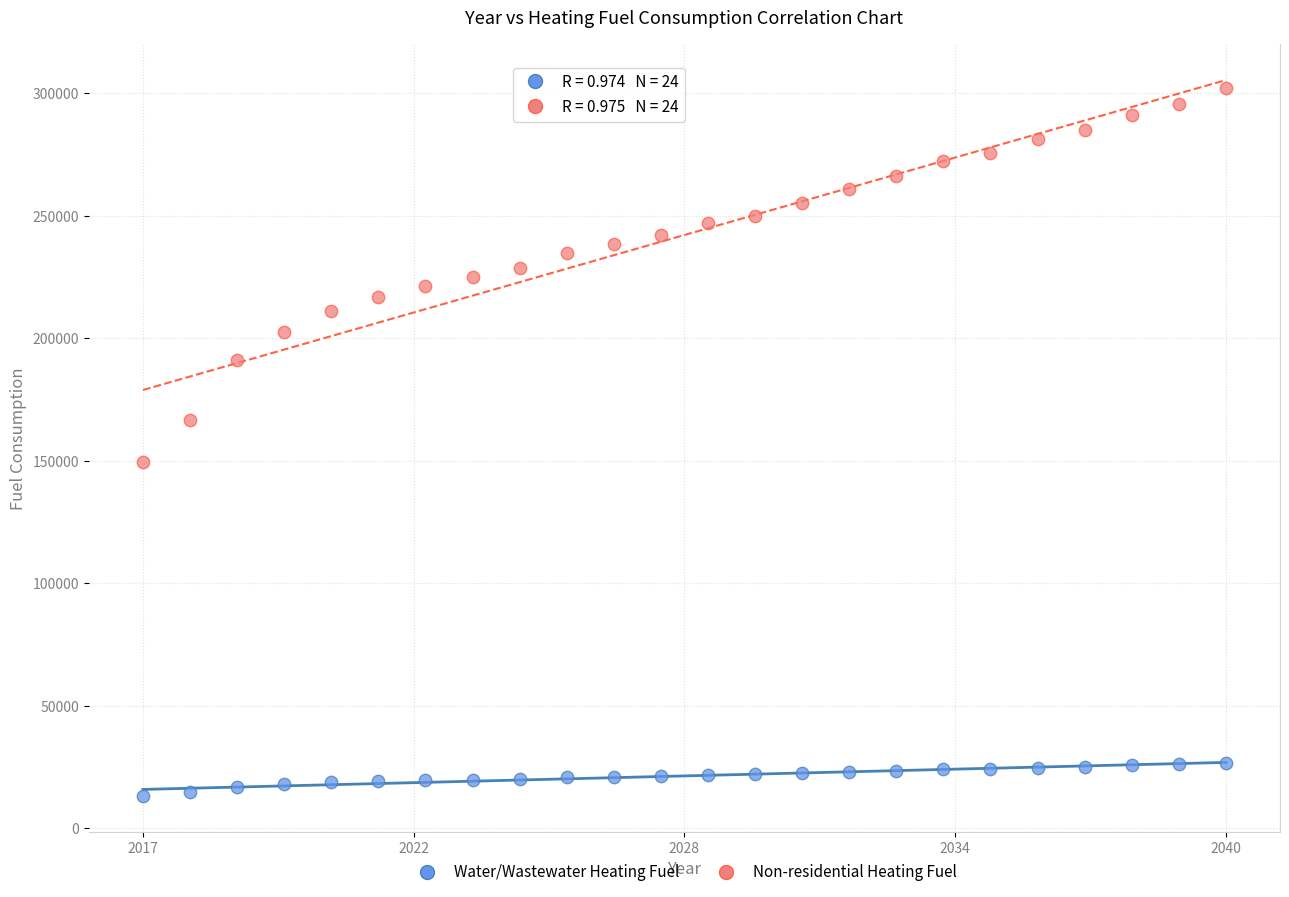

What are all the series names shown in the legend?

Water/Wastewater Heating Fuel, Non-residential Heating Fuel